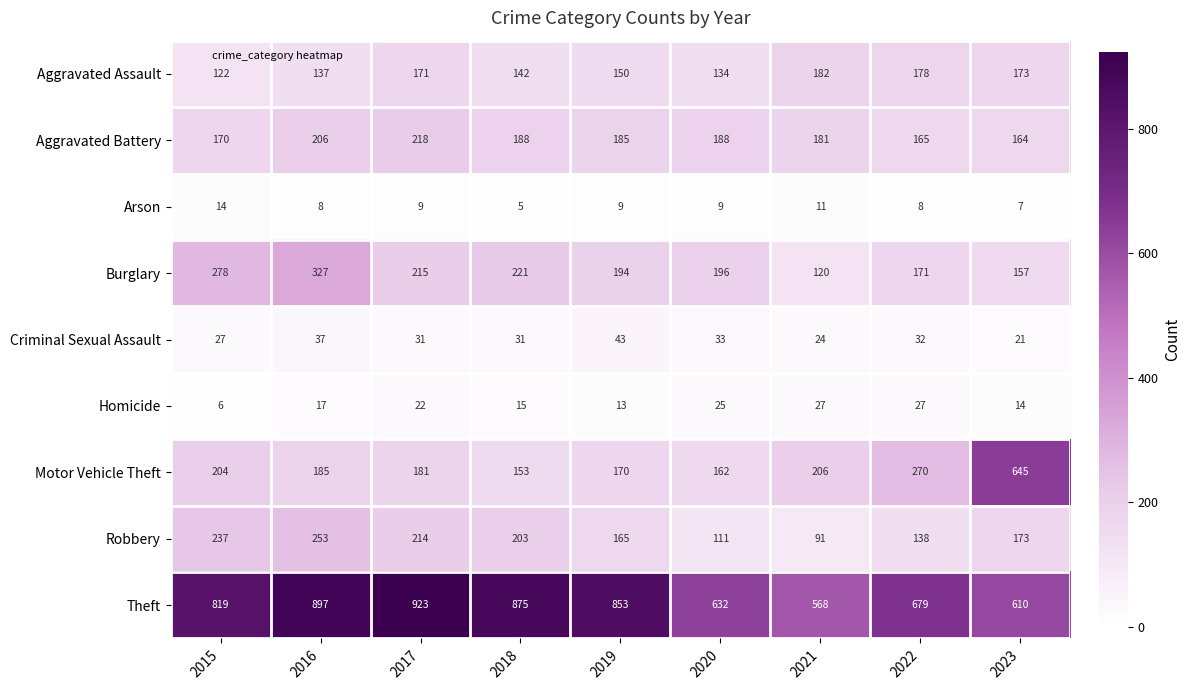

Which series has the largest range (max minus min)?

Motor Vehicle Theft